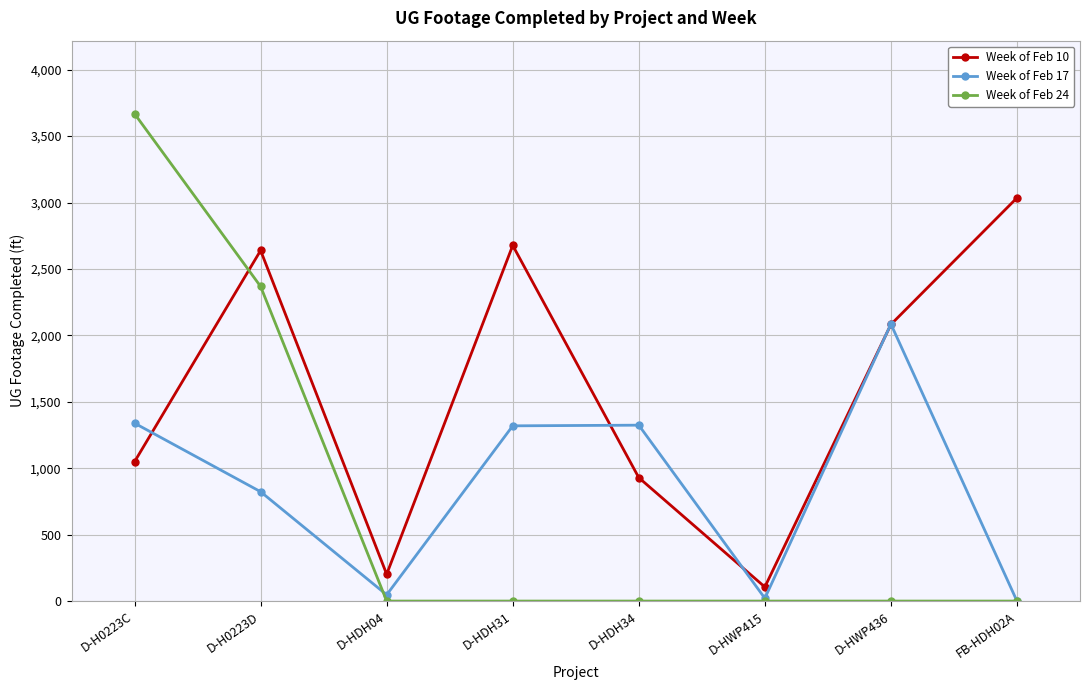

At which category is the sum across all series the highest?

D-H0223C